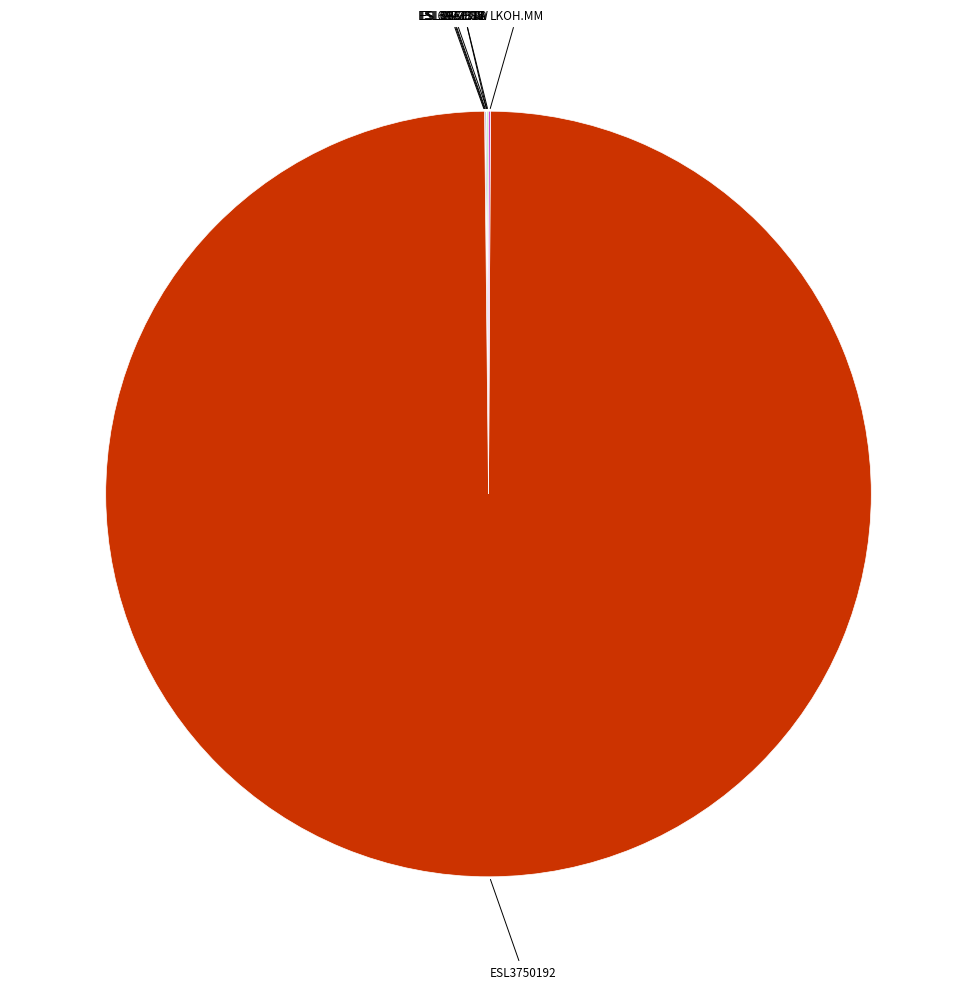

Rank the categories by value from highest to lowest.

ESL3750192, LKOH.MM, NICE.TA, ESL3473836, 2330.TW, ESL6227985, ESL6947331, ESL8351980